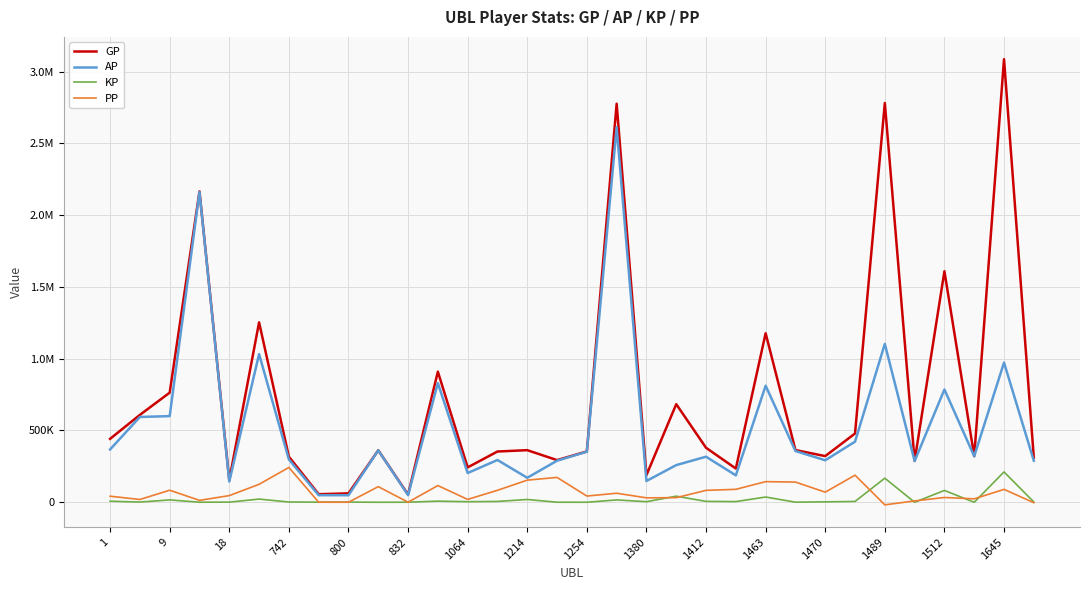

What are all the series names shown in the legend?

GP, AP, KP, PP